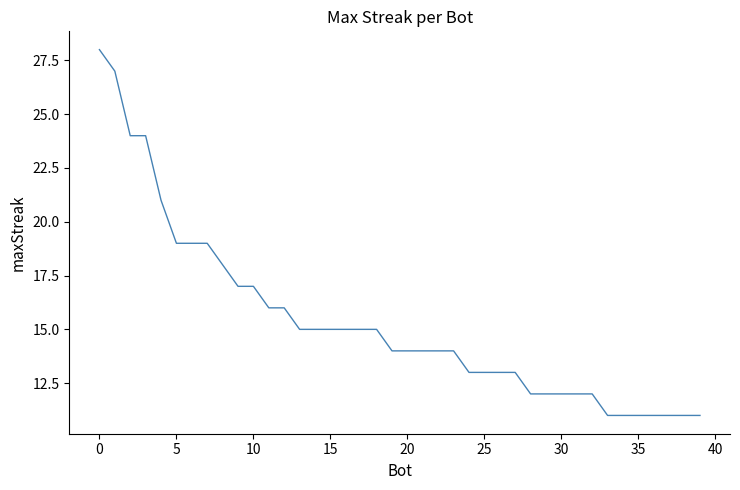

What is the smallest value displayed?

11